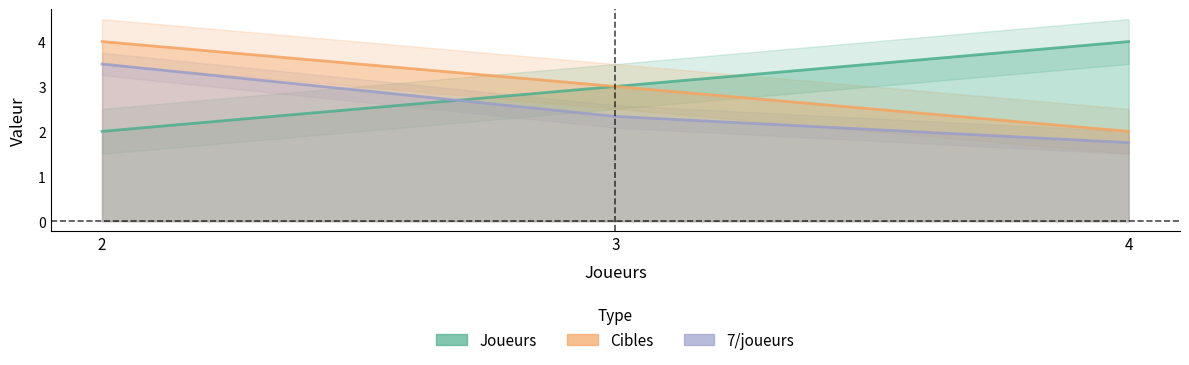

Reading left to right, list all the values displayed in this chart.

Joueurs: 2=2.0	3=3.0	4=4.0
Cibles: 2=4.0	3=3.0	4=2.0
7/joueurs: 2=3.5	3=2.3	4=1.8